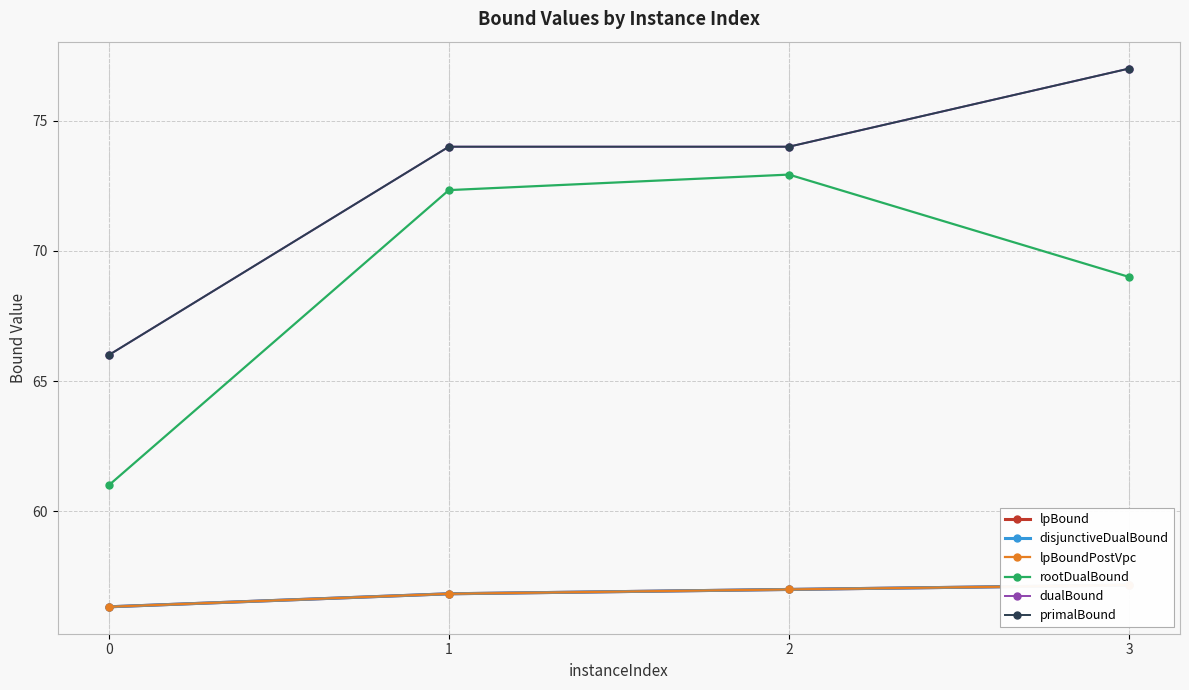

At which category is the sum across all series the highest?

3